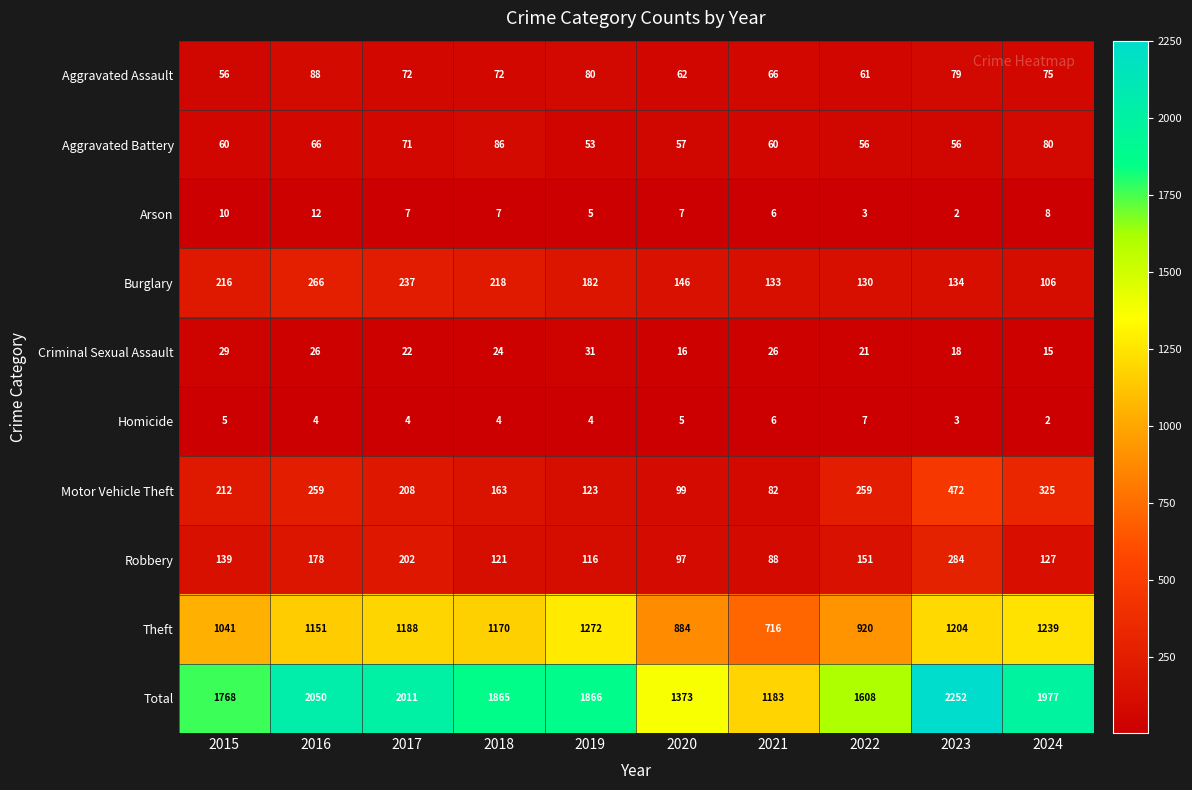

At how many categories does at least one series exceed 1160?

10